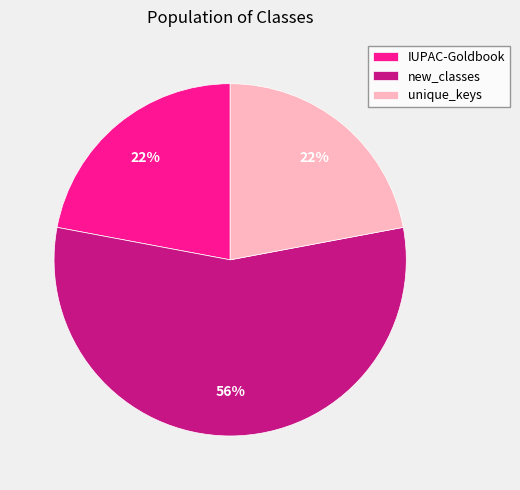

Do unique_keys and new_classes together represent more than half of the pie?

Yes